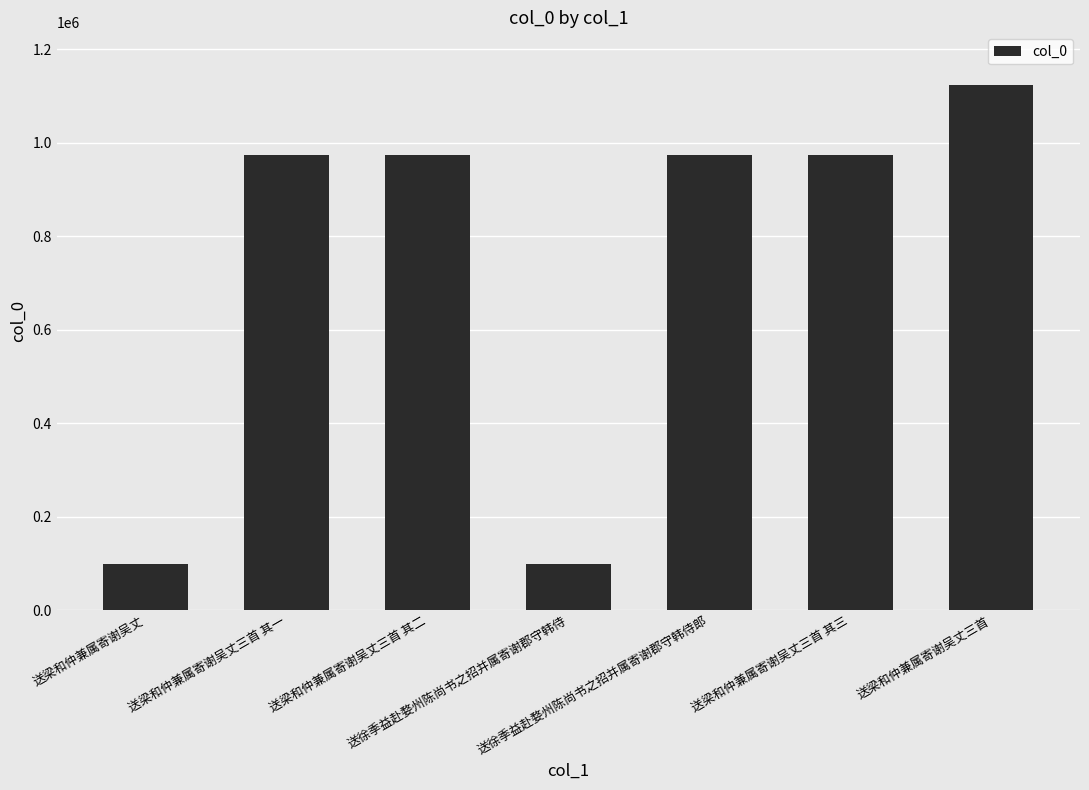

What is the average value?

744658